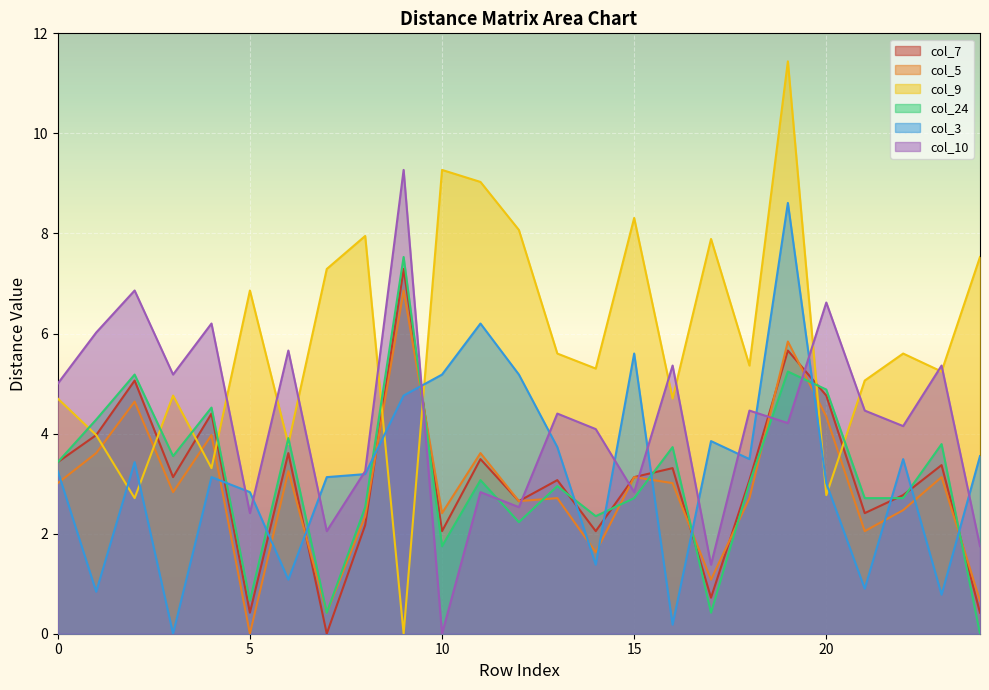

At which label does col_5 reach its peak?

9